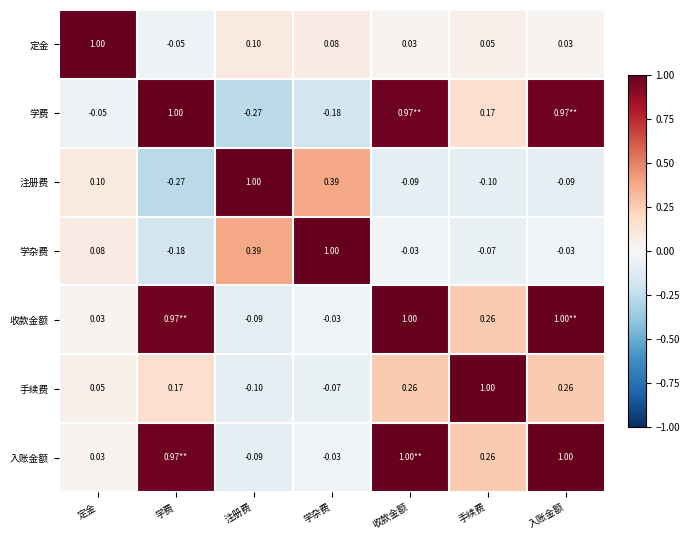

How many distinct data groups are displayed?

7